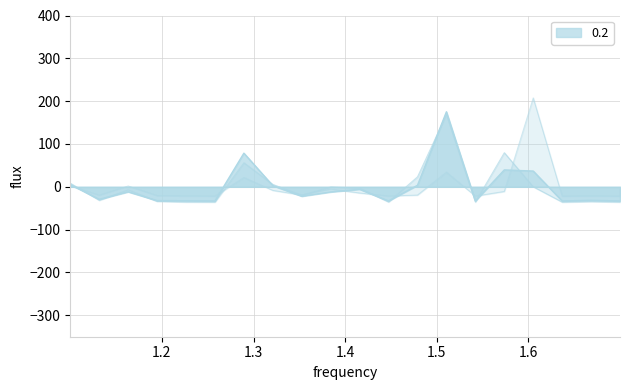

At how many categories does at least one series exceed 11?

5